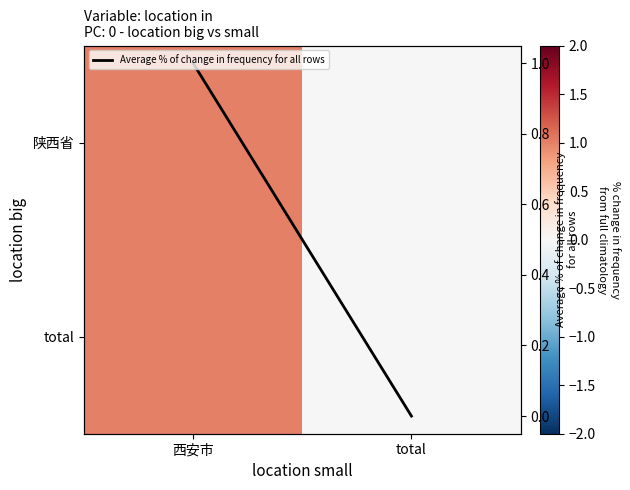

At how many categories does at least one series exceed 0?

1